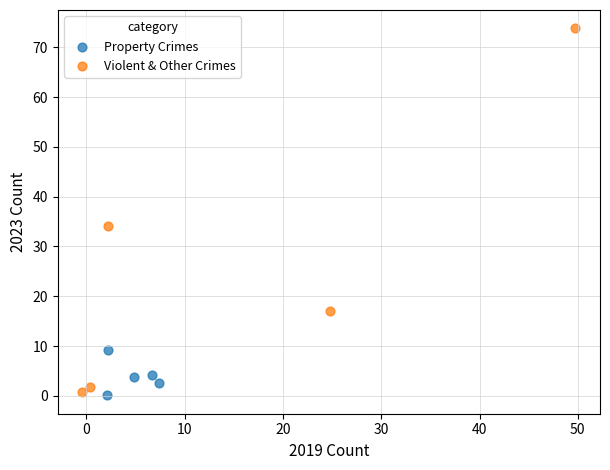

Which series has the widest spread of Y values?

Violent & Other Crimes